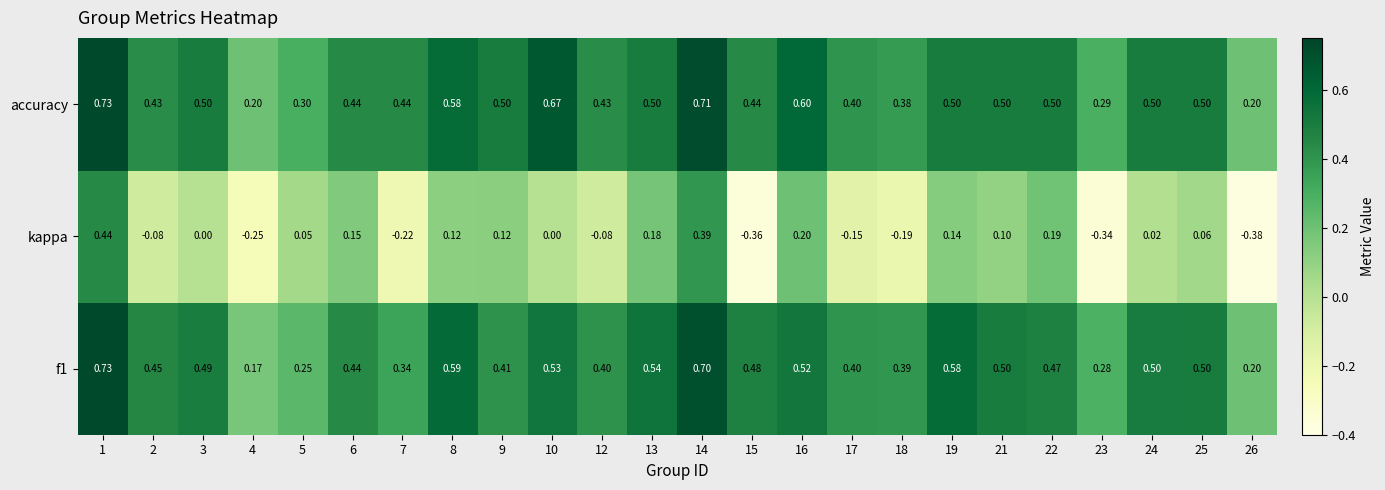

Which series has the widest spread of values?

kappa